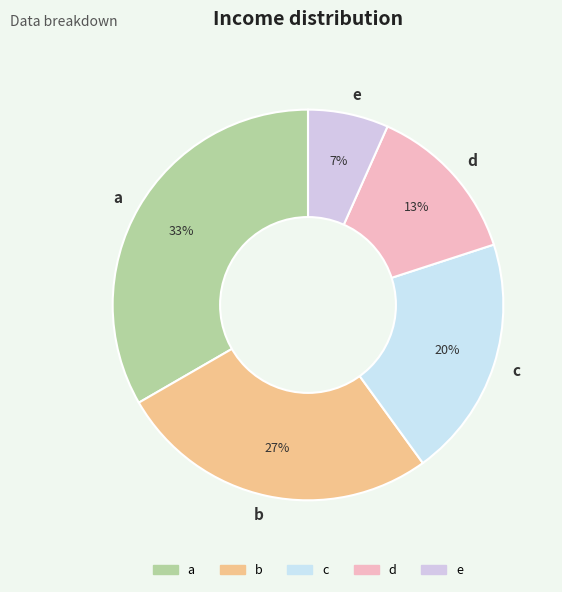

To the nearest percent, what is the difference between the c and d slice percentages?

7%